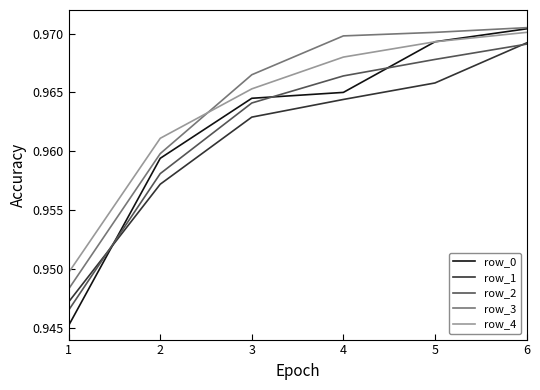

Rank the categories by row_0 value from lowest to highest.

1, 2, 3, 4, 5, 6